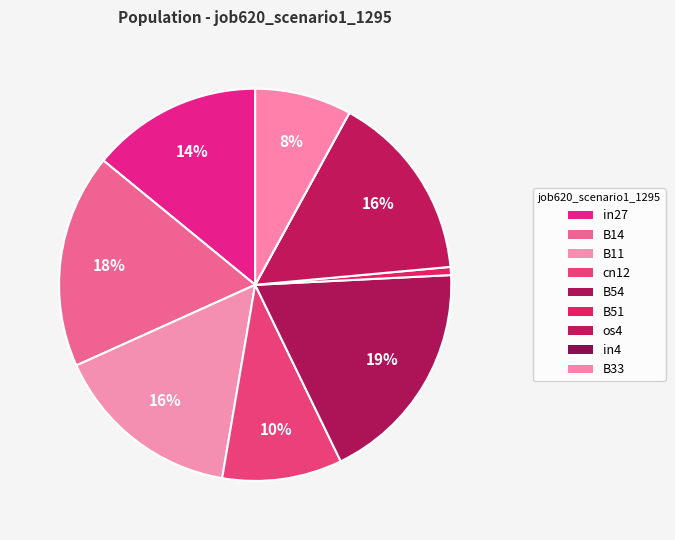

To the nearest percent, what is the average slice percentage?

11%